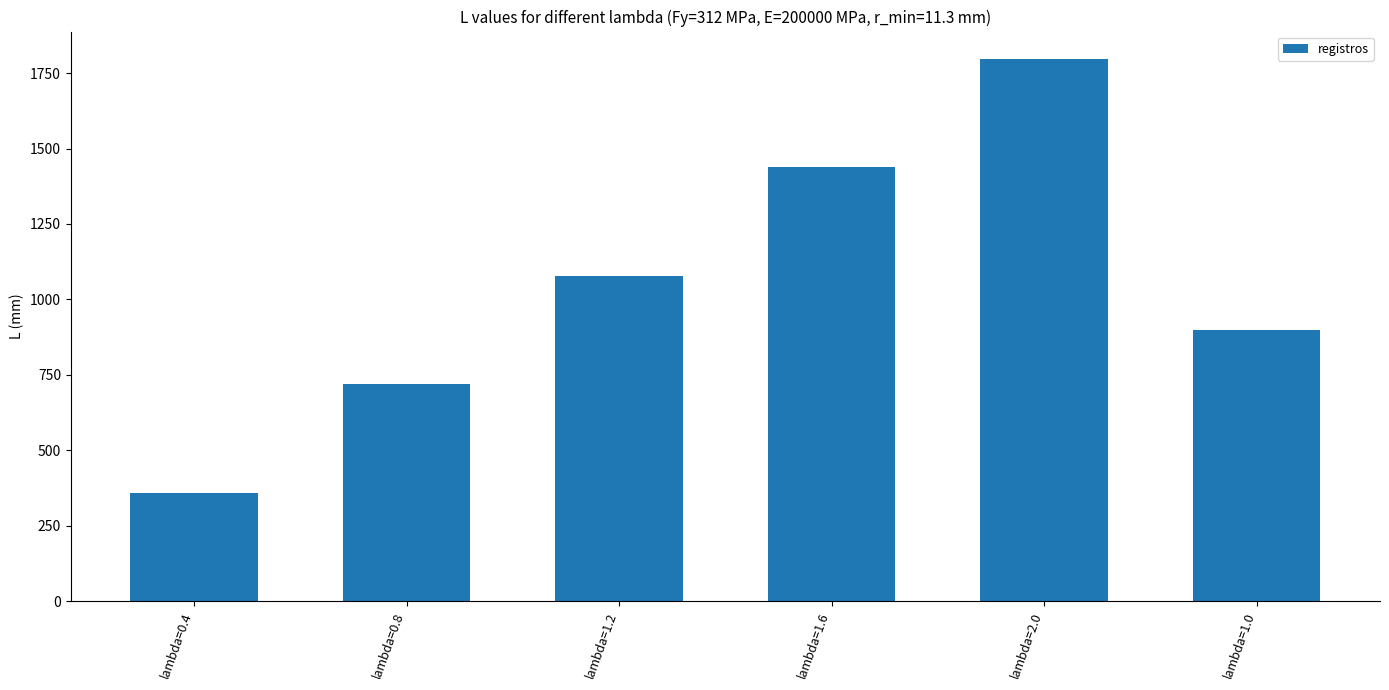

Rank the categories by value from lowest to highest.

lambda=0.4, lambda=0.8, lambda=1.0, lambda=1.2, lambda=1.6, lambda=2.0